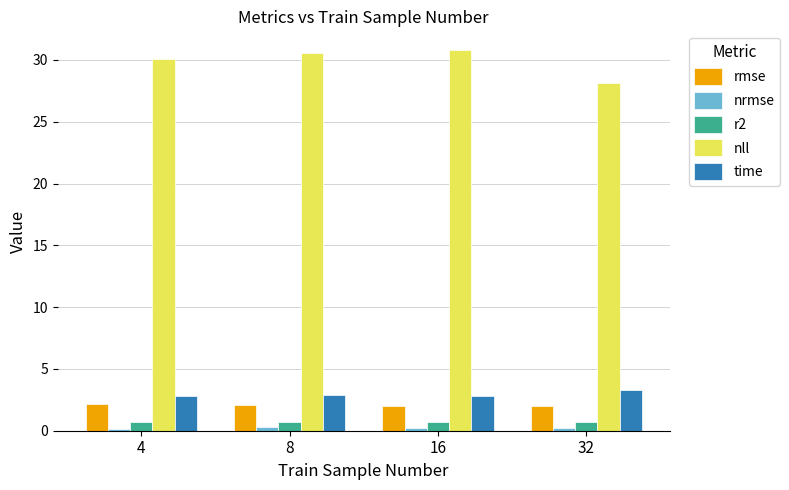

What value does the nll series have at 16?

30.8